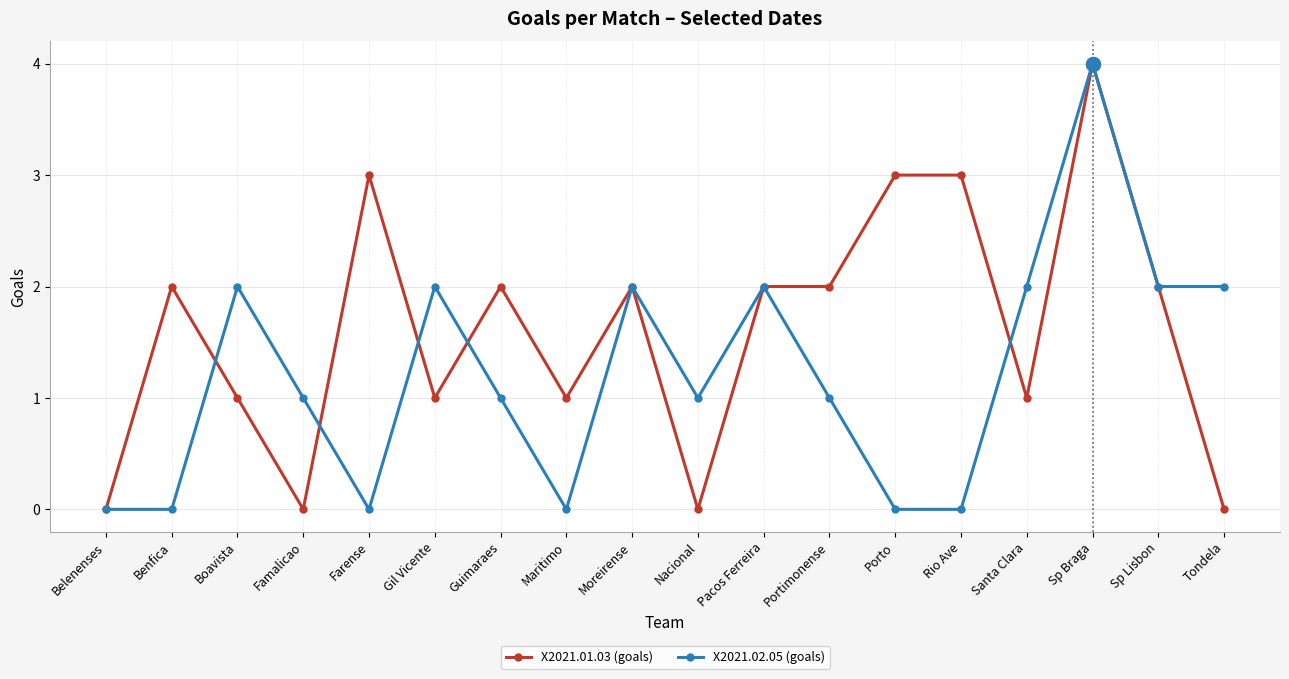

What is the label of the 8th point from the left?

Maritimo